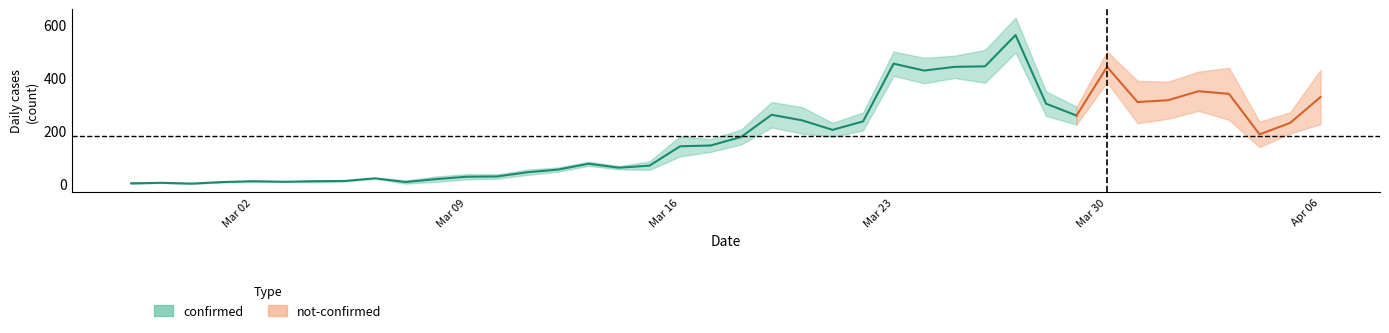

What is the greatest value displayed?

562